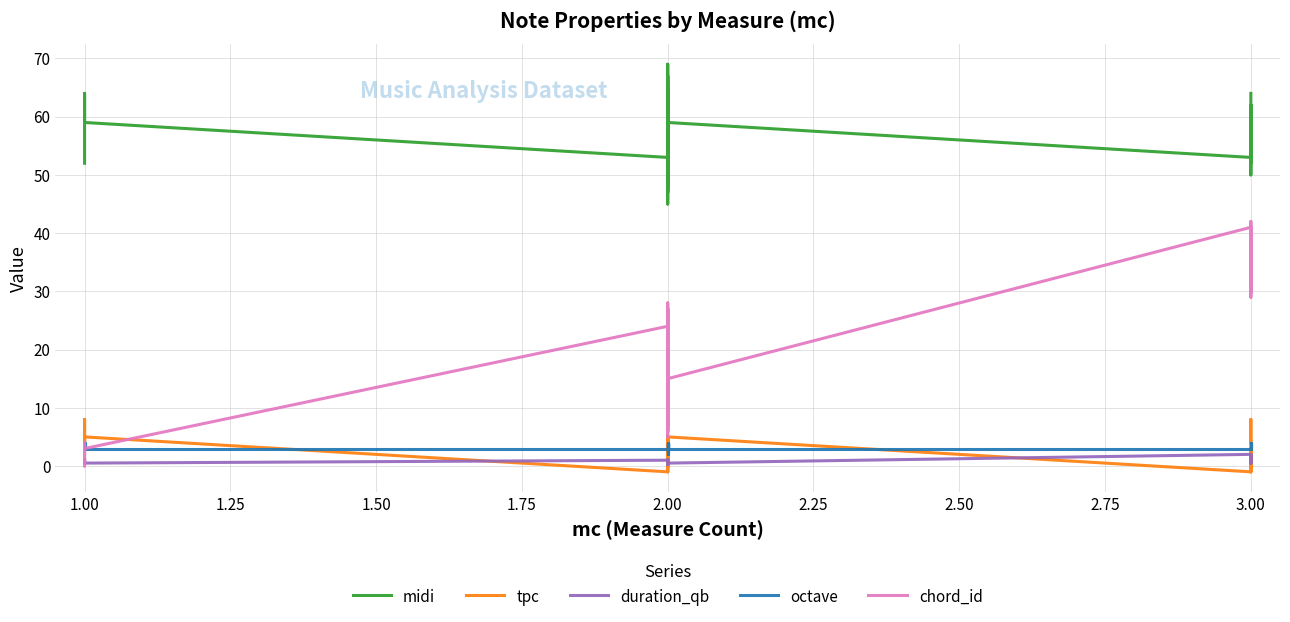

How many interior local peaks does the duration_qb series have?

7